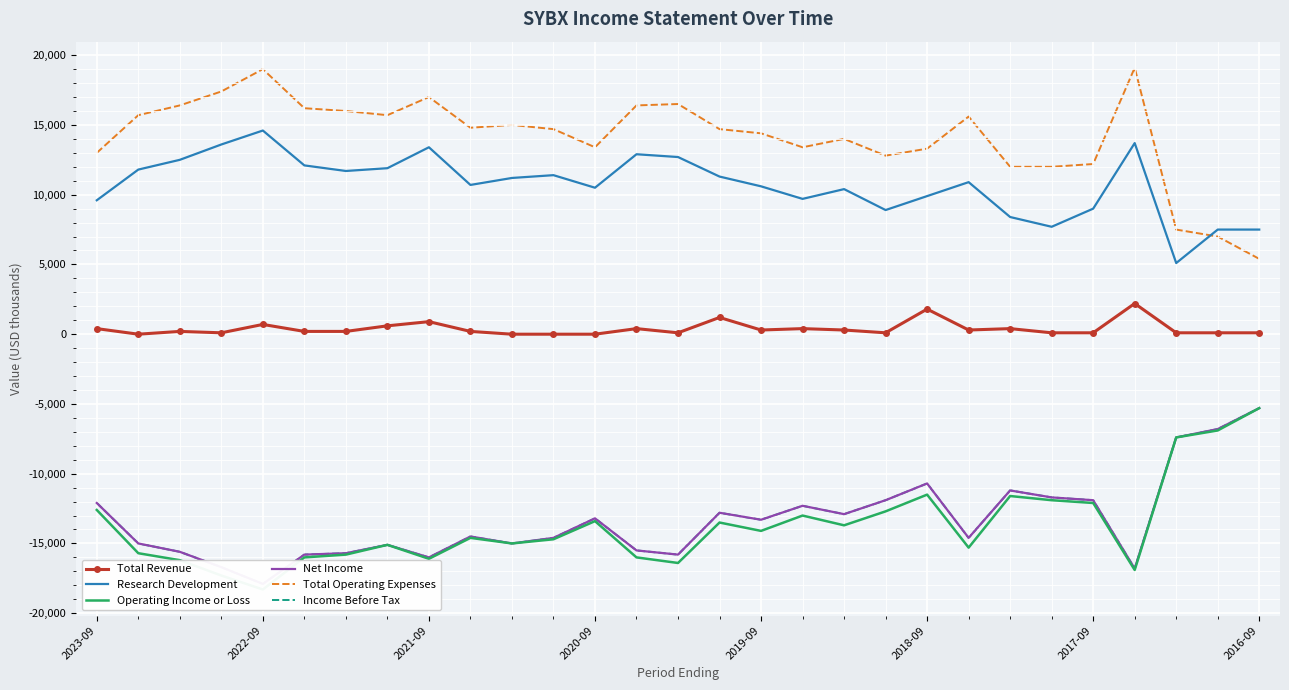

Is it true that Income Before Tax equals -3073 at 19?

False